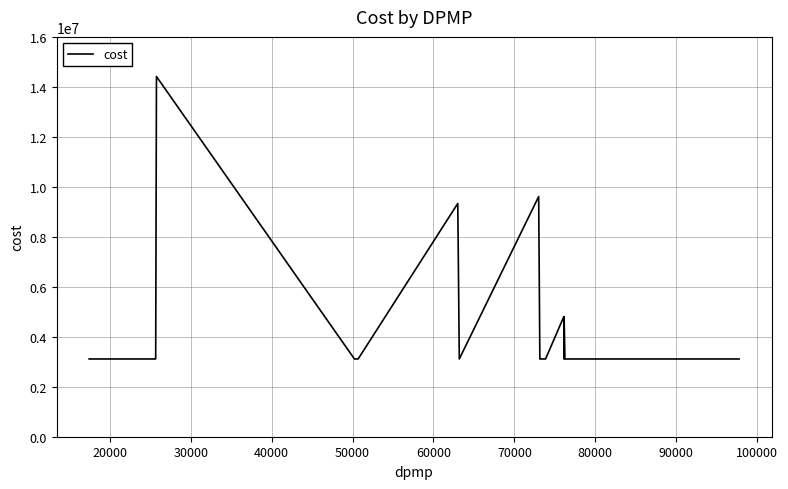

What is the difference between the maximum and minimum values?

11303739.5